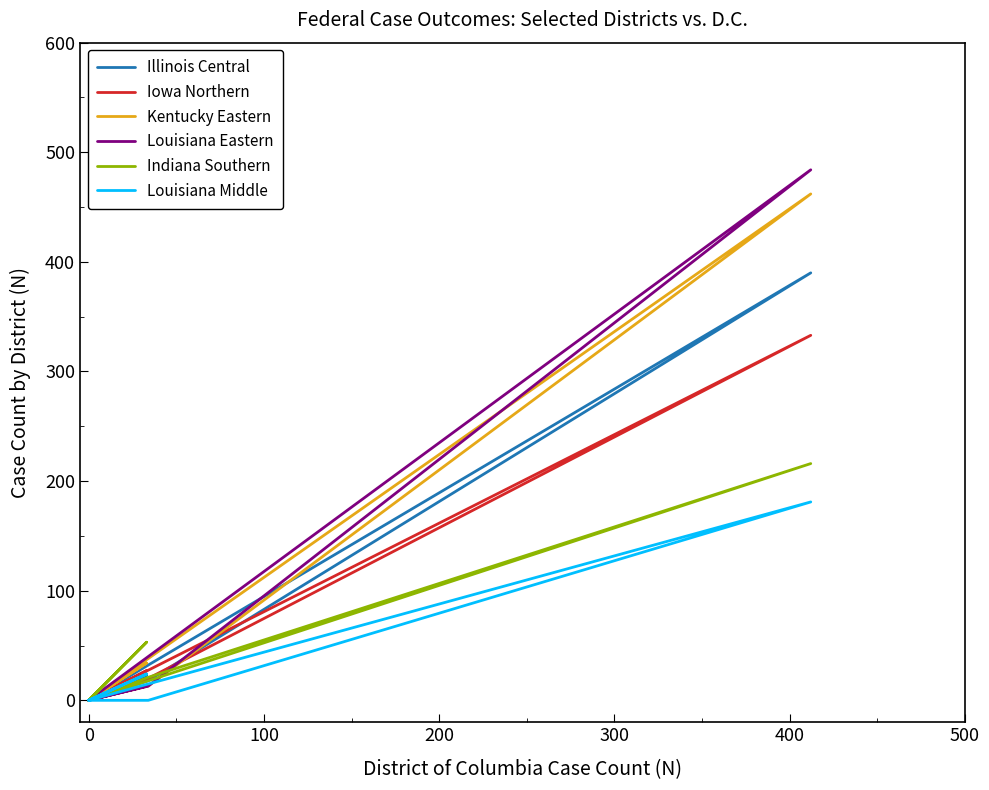

What are all the series names shown in the legend?

Illinois Central, Iowa Northern, Kentucky Eastern, Louisiana Eastern, Indiana Southern, Louisiana Middle